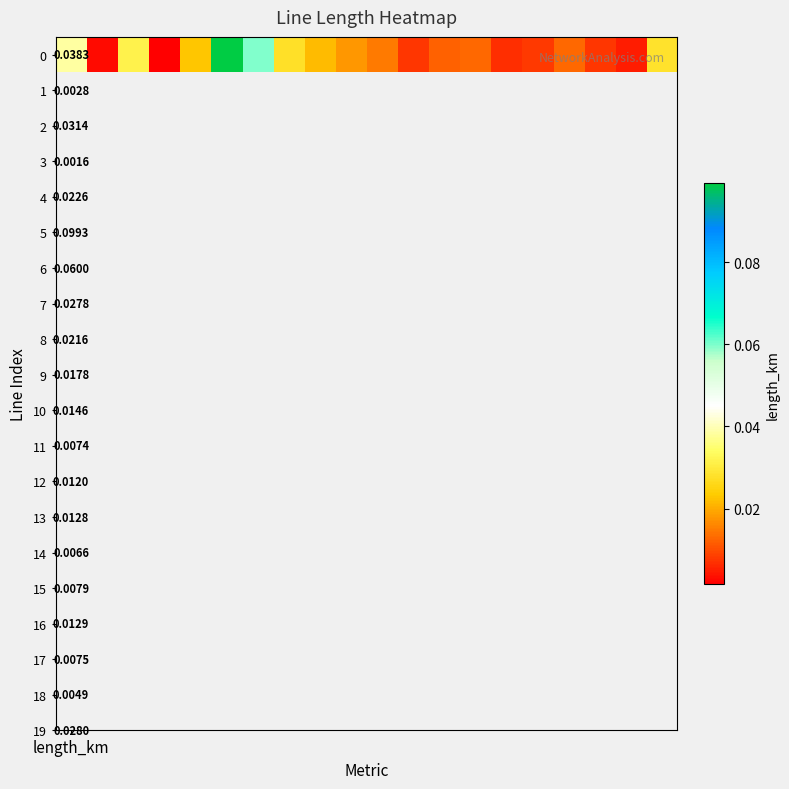

The chart shows a value of 0.0 at 13. True or false?

True